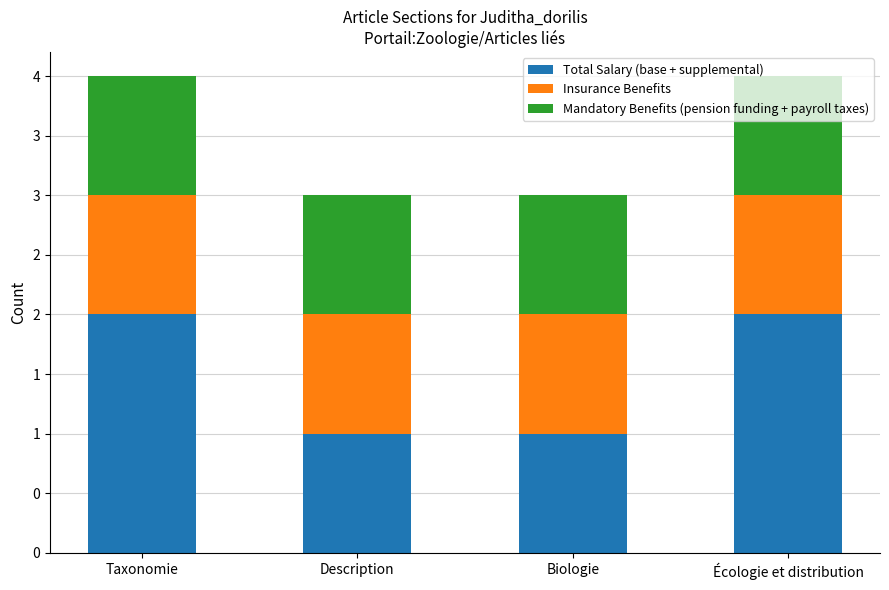

What is the average value of the Mandatory Benefits (pension funding + payroll taxes) series?

1